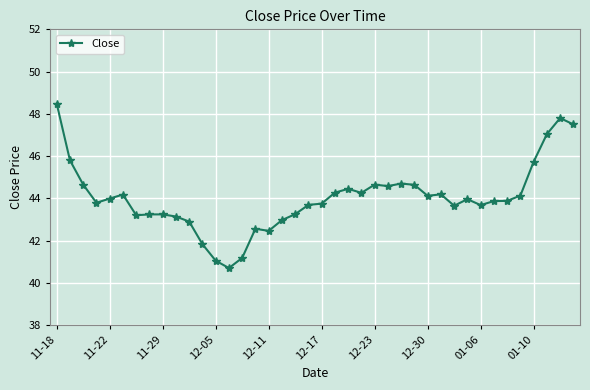

How many series are shown in this chart?

1